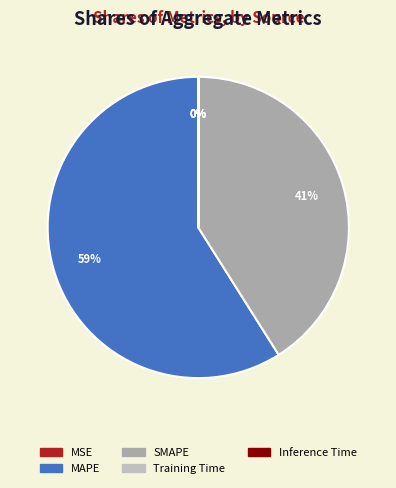

To the nearest percent, what is the difference between the SMAPE and MAPE slice percentages?

18%